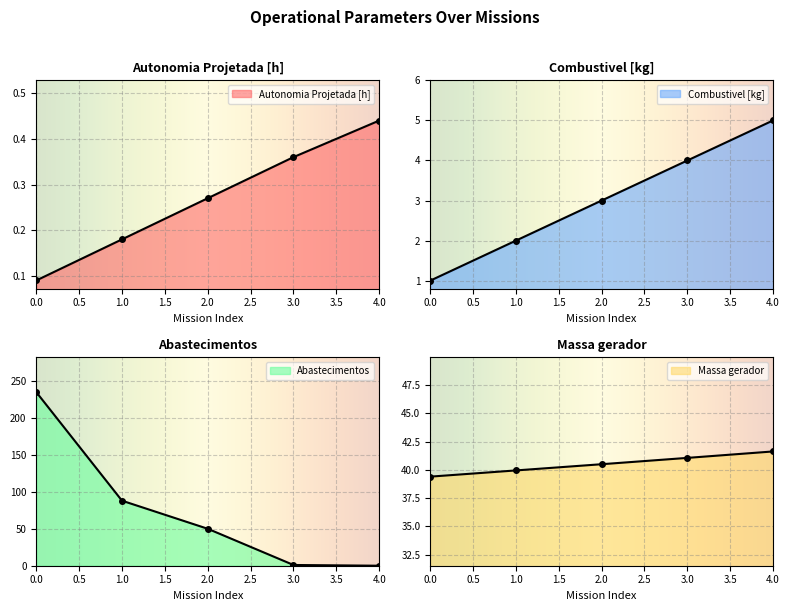

True or false: Autonomia Projetada [h] has a value of 0.0 at 0.

False